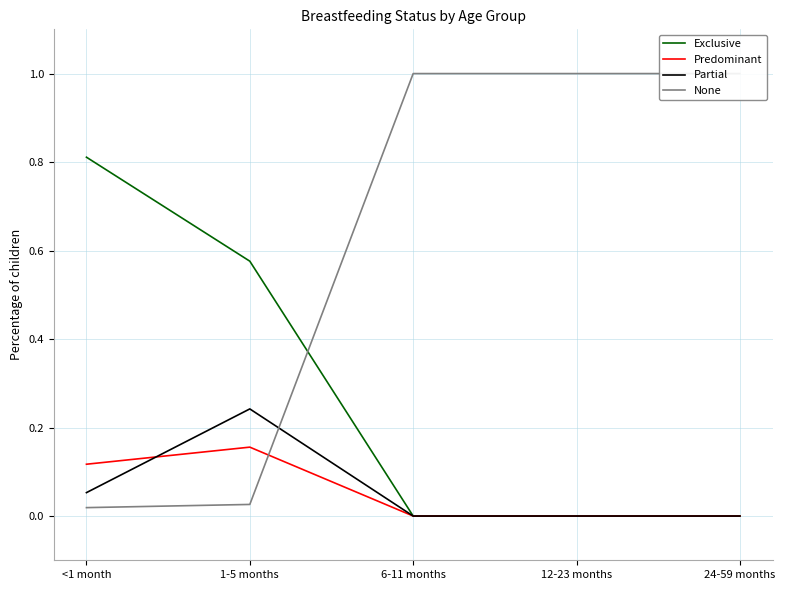

True or false: Exclusive and Predominant intersect in this chart.

False